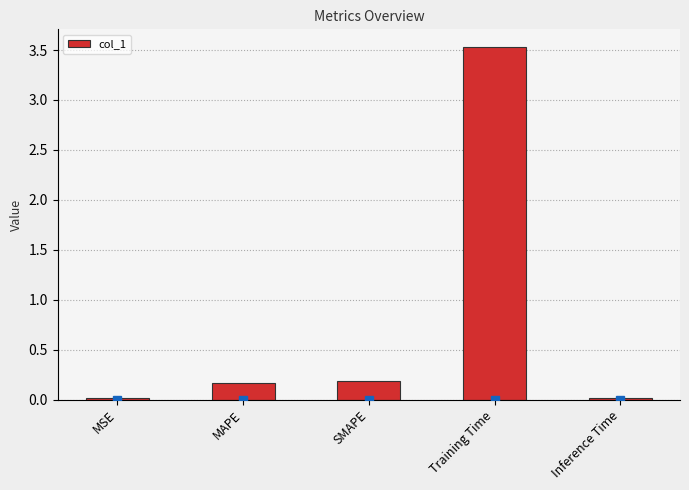

Is it true that the value at Training Time is 5.5?

False